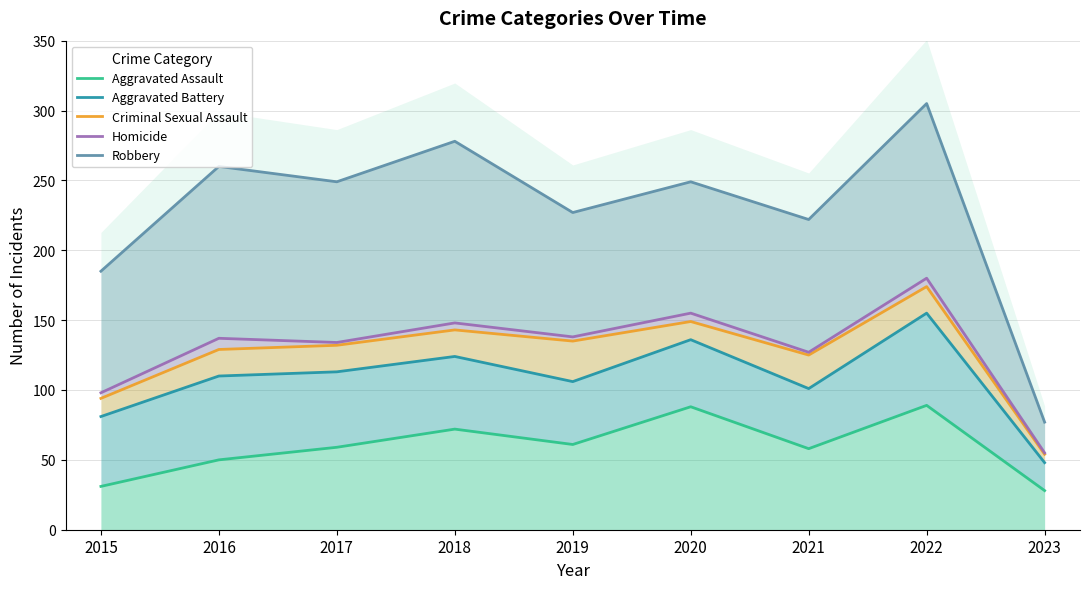

Rank the categories by Criminal Sexual Assault value from highest to lowest.

2022, 2020, 2018, 2019, 2017, 2016, 2021, 2015, 2023